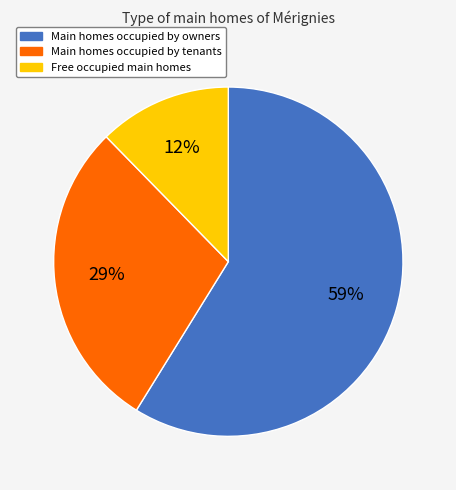

Which has a higher value, Main homes occupied by tenants or Free occupied main homes?

Main homes occupied by tenants